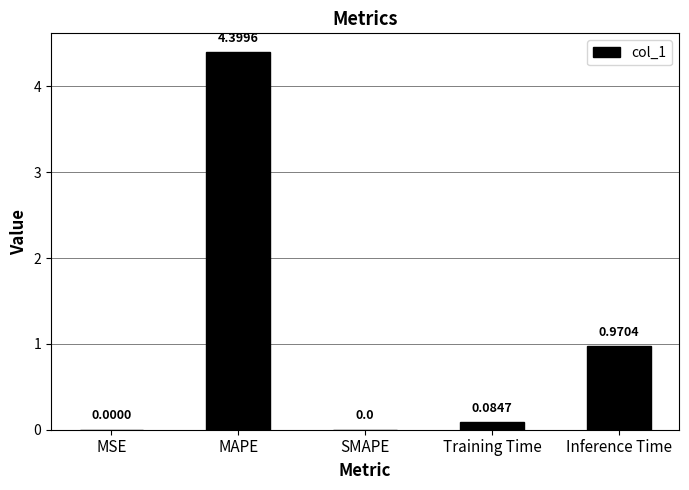

Which label corresponds to the largest value in the chart?

MAPE